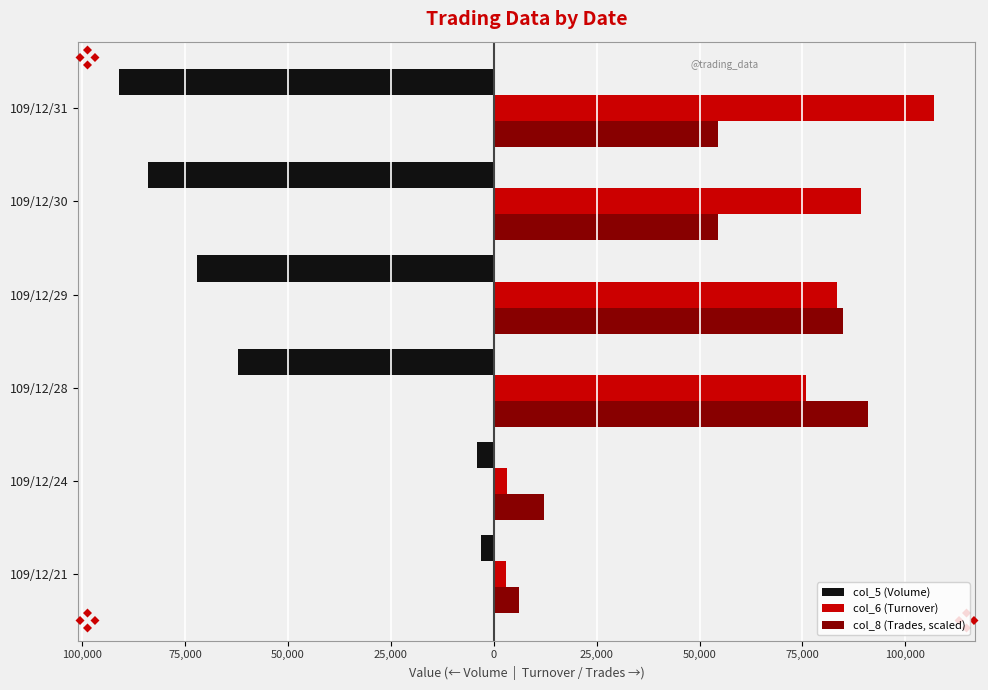

What is the minimum value shown in the chart?

-91000.0